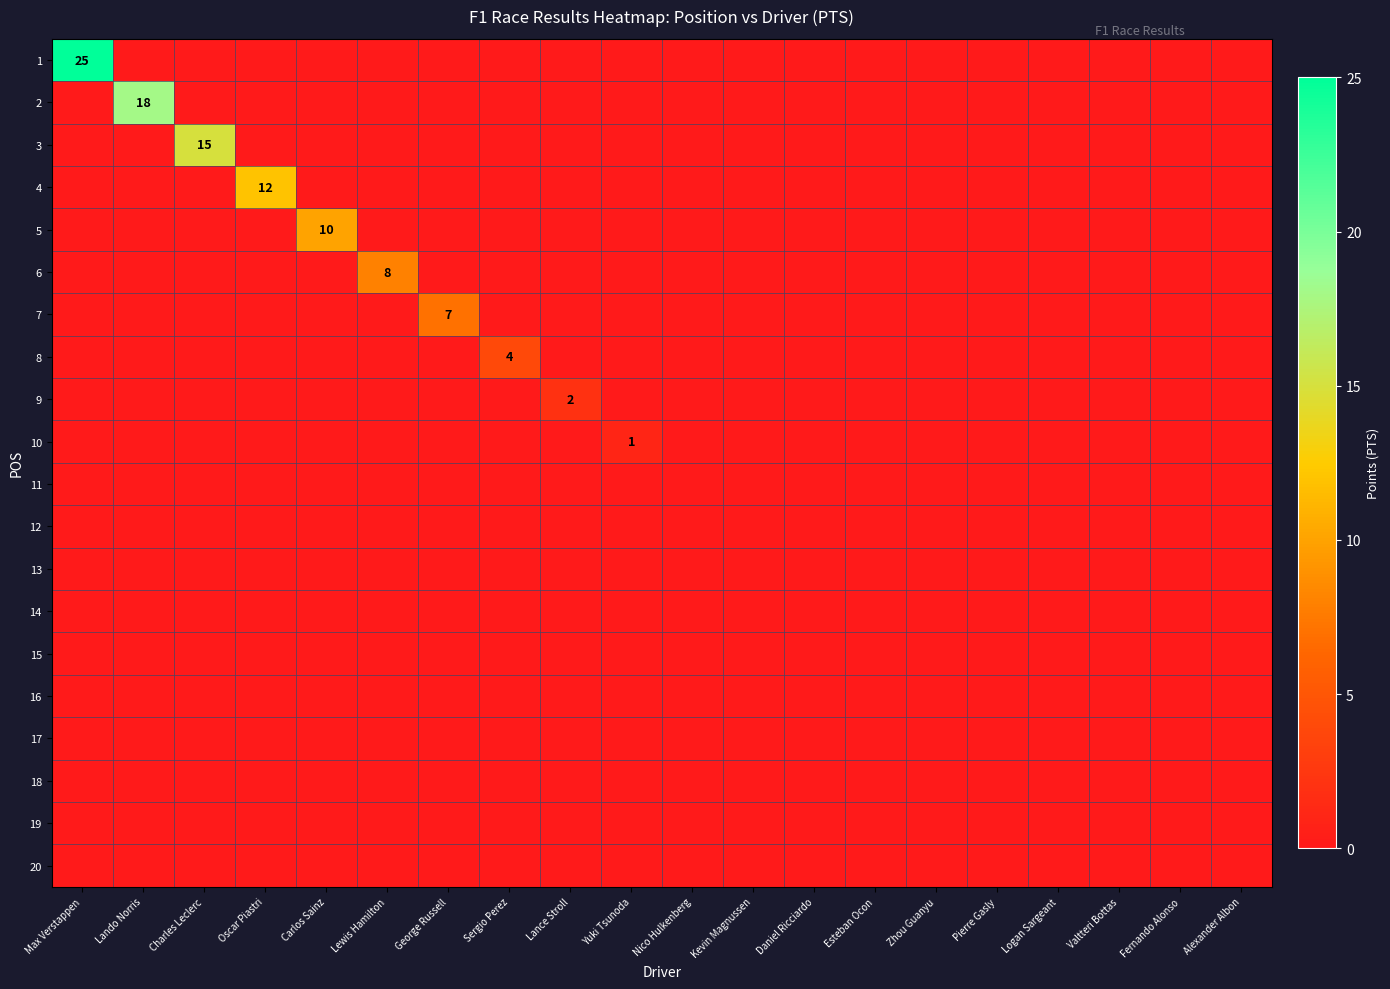

At which category is the sum across all series the highest?

Max Verstappen